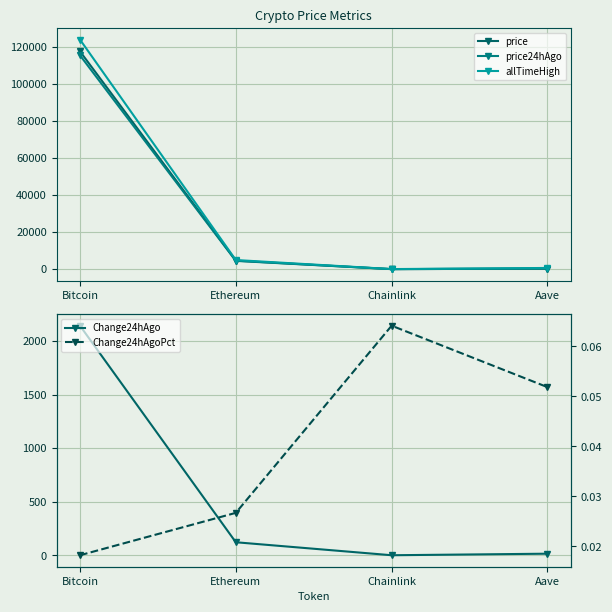

List the series in order of their peak value, highest first.

allTimeHigh, price, price24hAgo, Change24hAgo, Change24hAgoPct